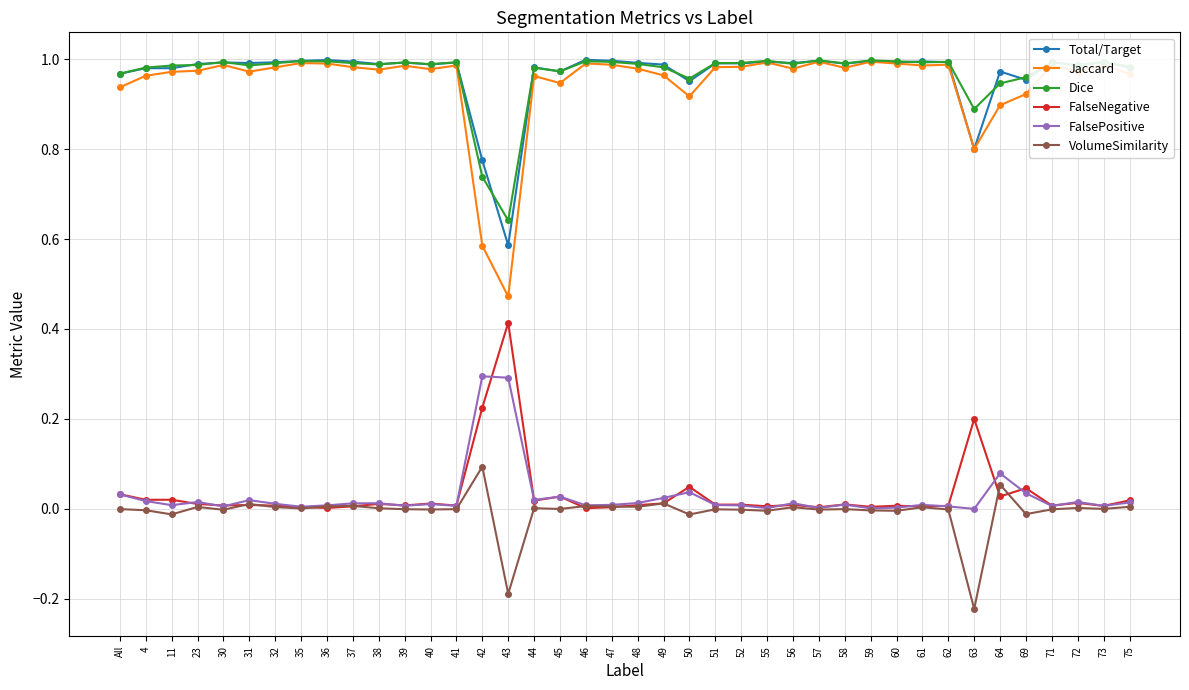

True or false: FalsePositive has a value of 0.0 at 59.

True